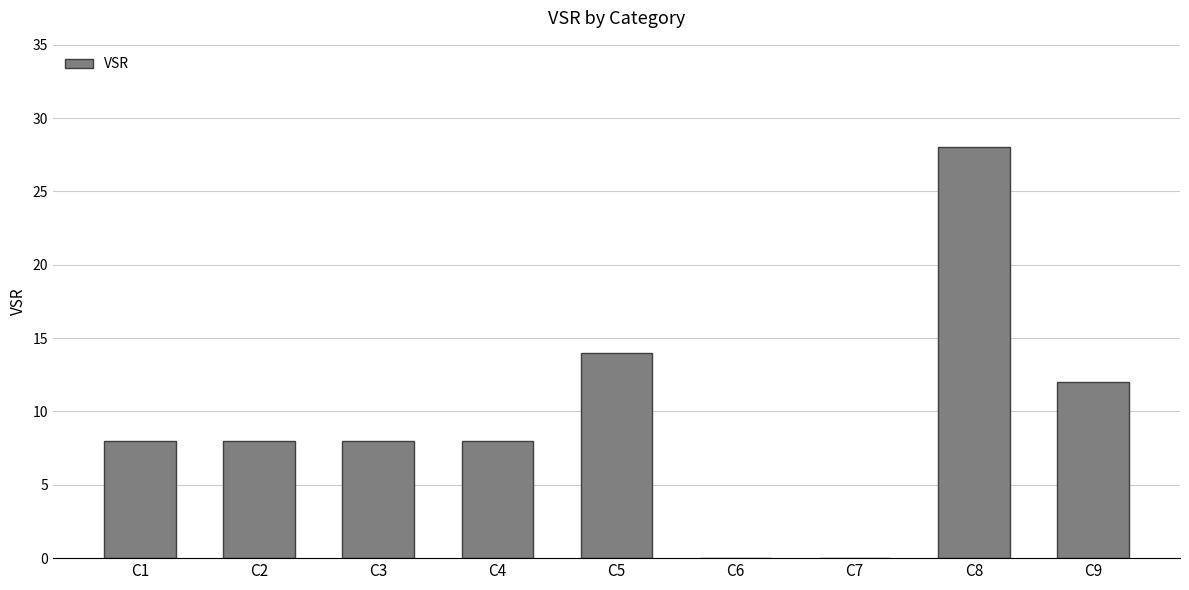

What is the approximate value at C1?

8